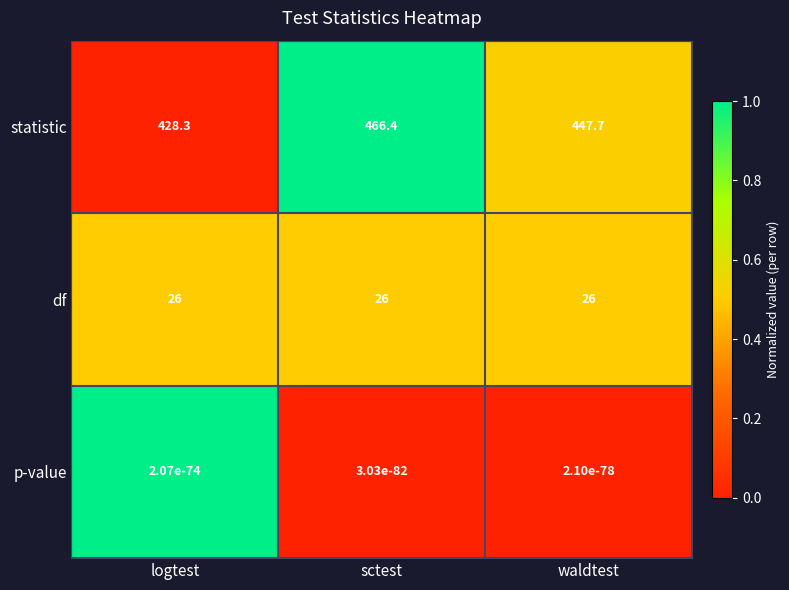

What is the approximate value of df at logtest?

26.0